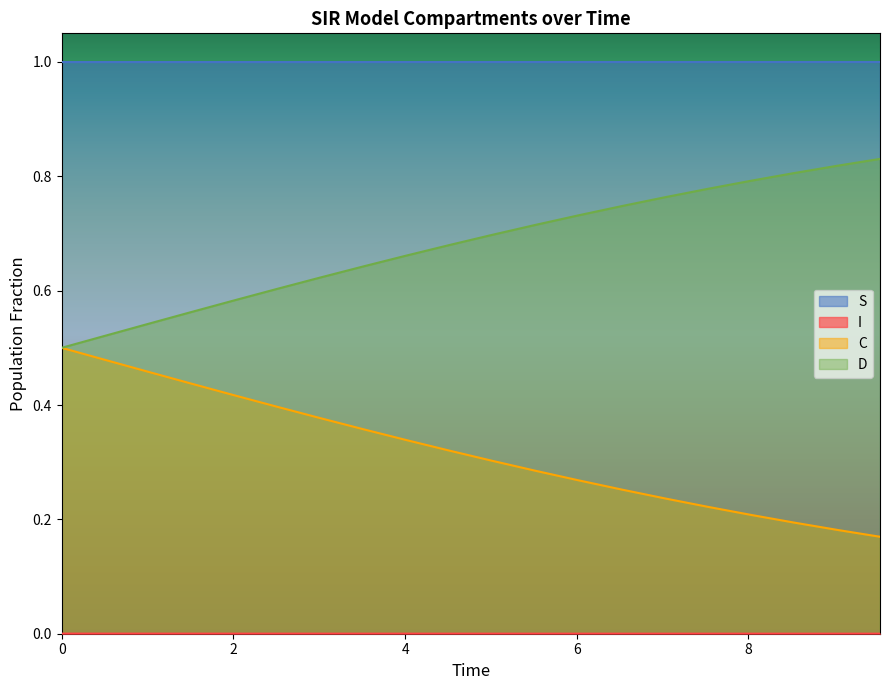

True or false: S and C intersect in this chart.

False